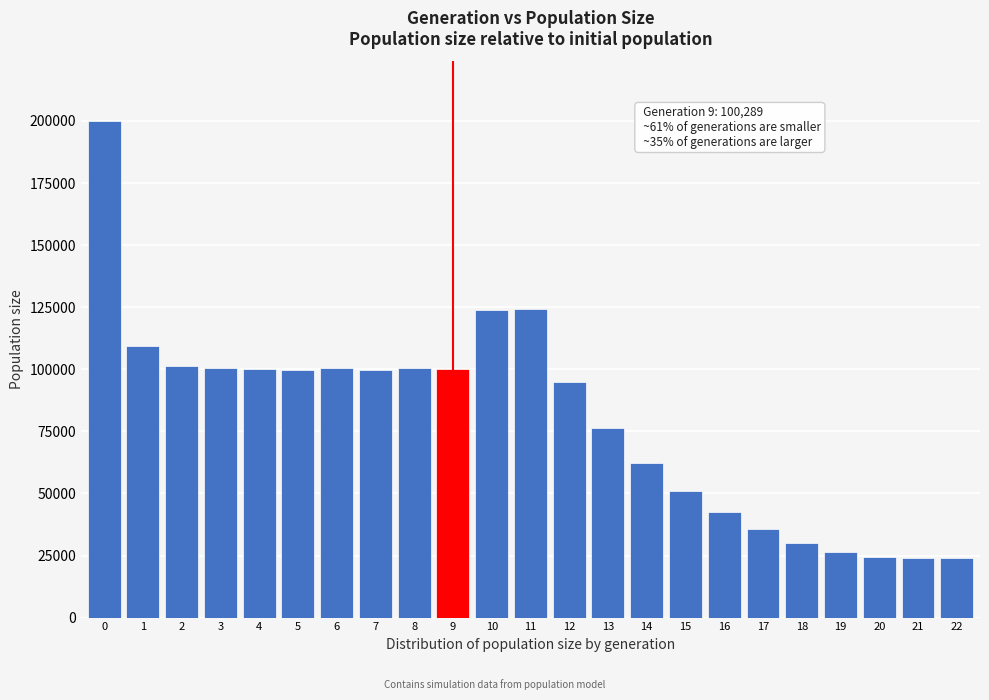

The value at 6 is 48110. True or false?

False